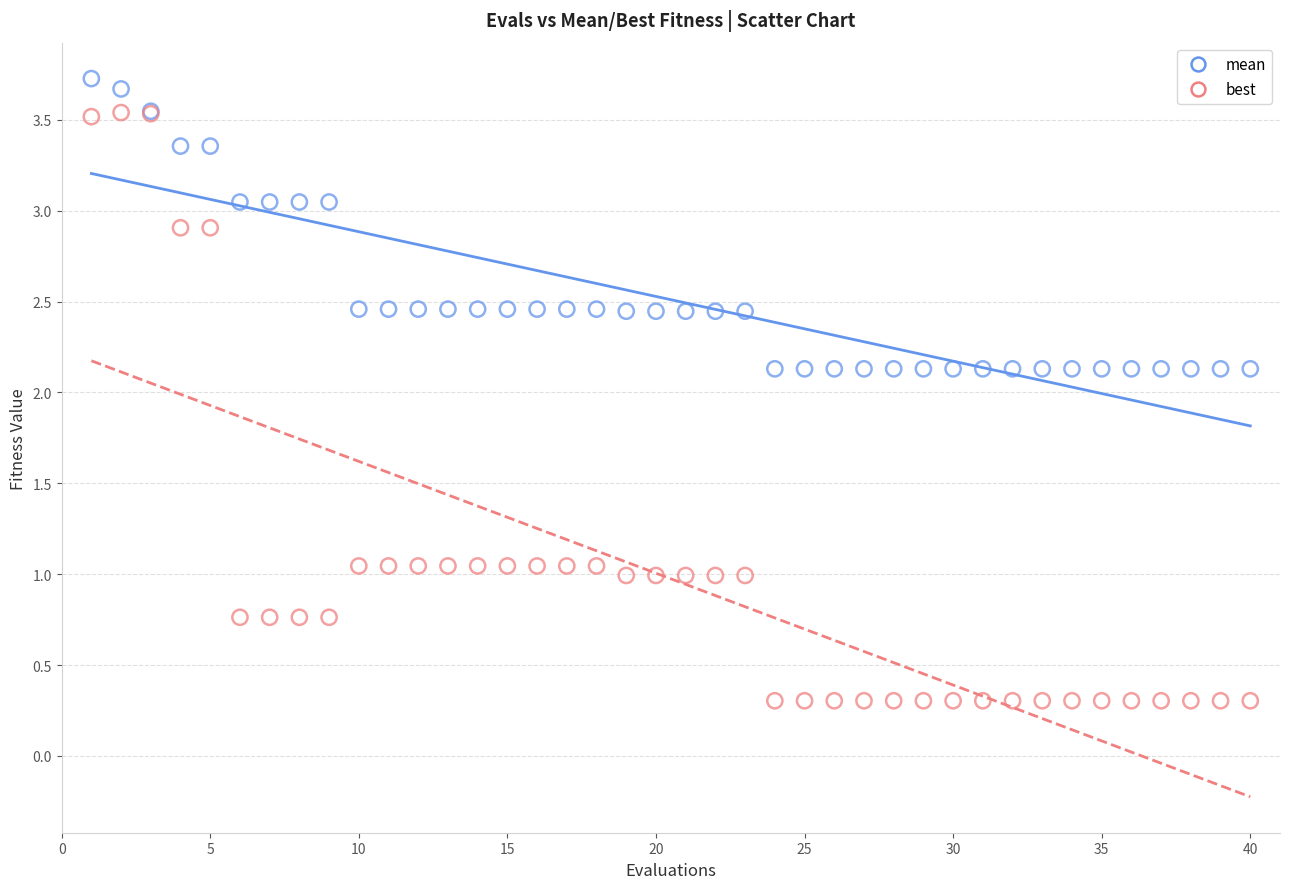

Which series has the widest spread of Y values?

best